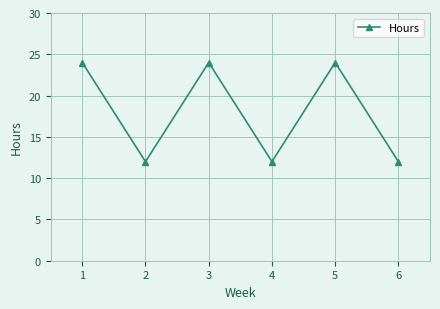

What is the value of the 2nd point from the left?

12